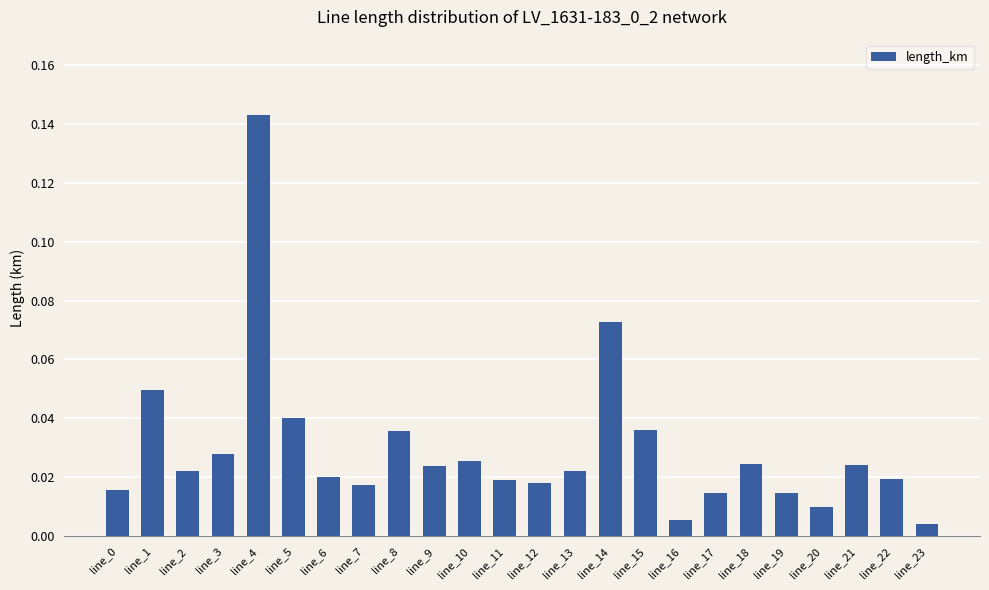

Between line_8 and line_21, which is larger?

line_8